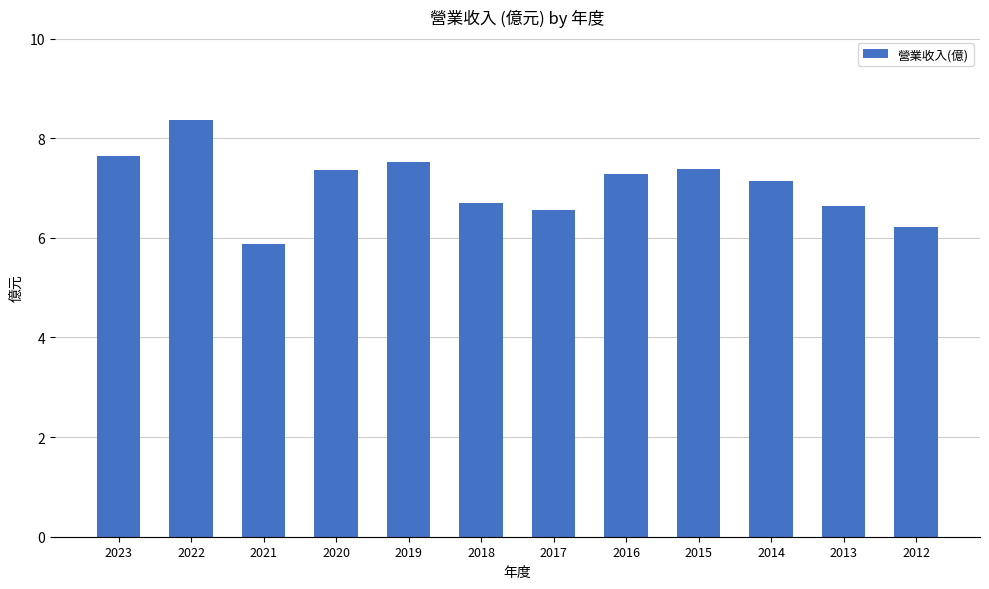

What is the average value?

7.1